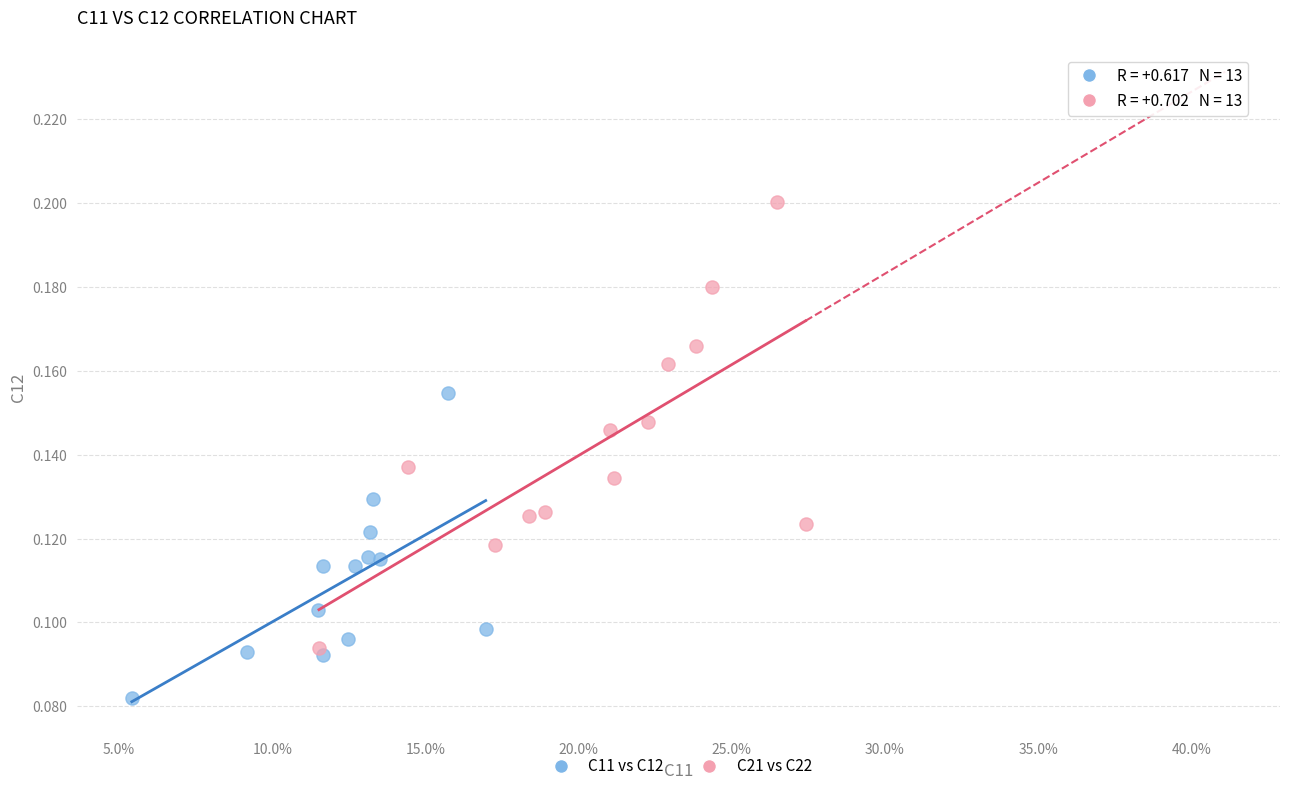

Which series reaches the minimum Y coordinate?

C11 vs C12